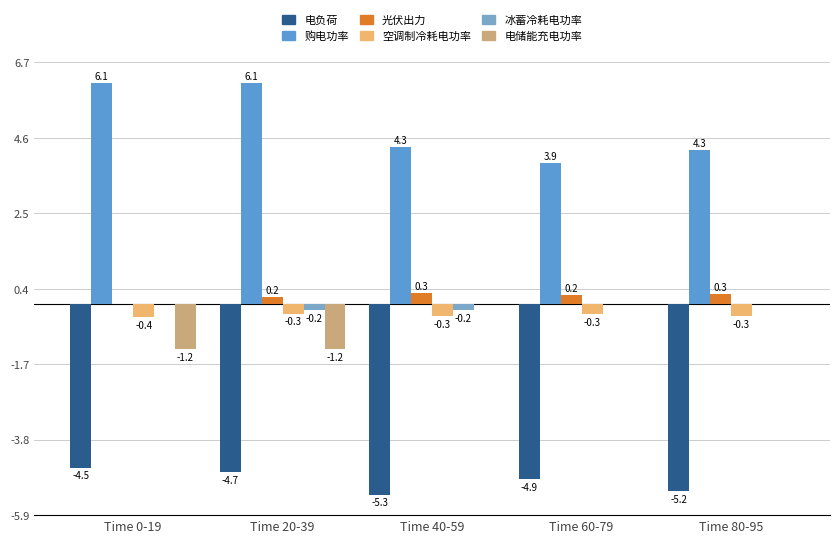

What is the average value of the 购电功率 series?

5.0